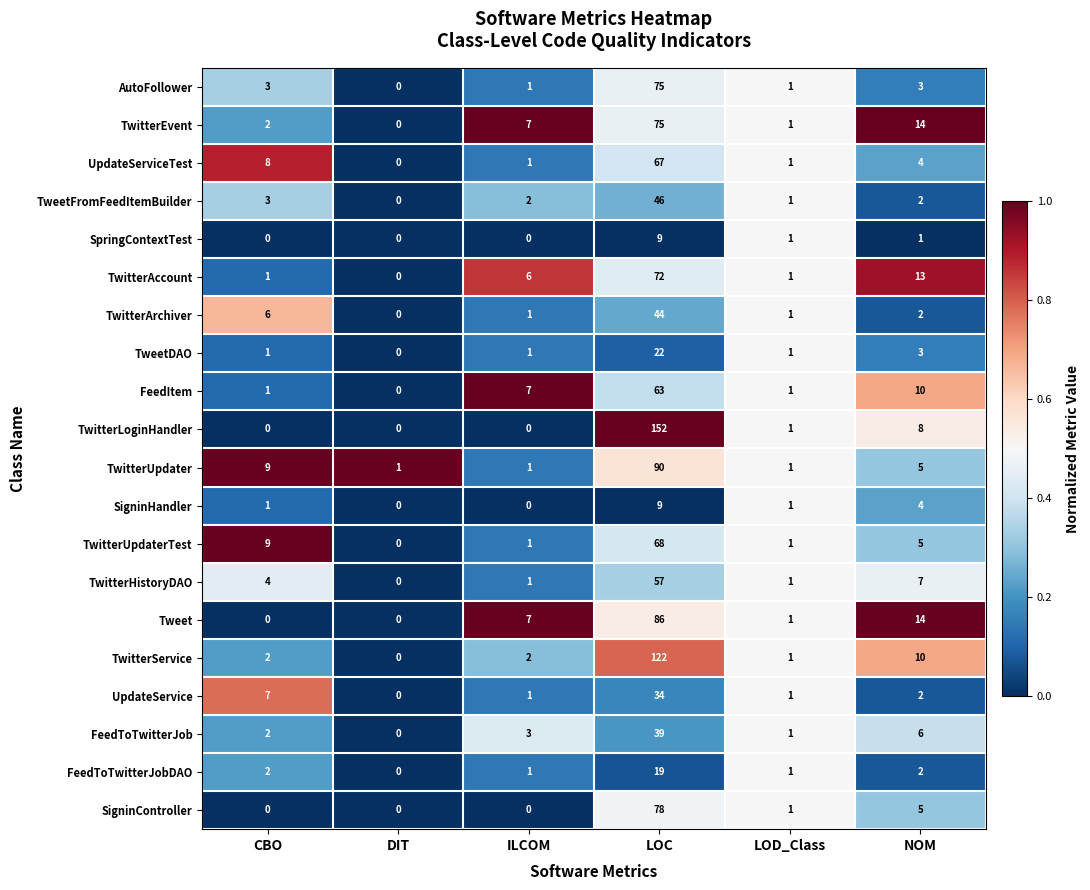

Where is TwitterArchiver nearest to the value 22?

CBO